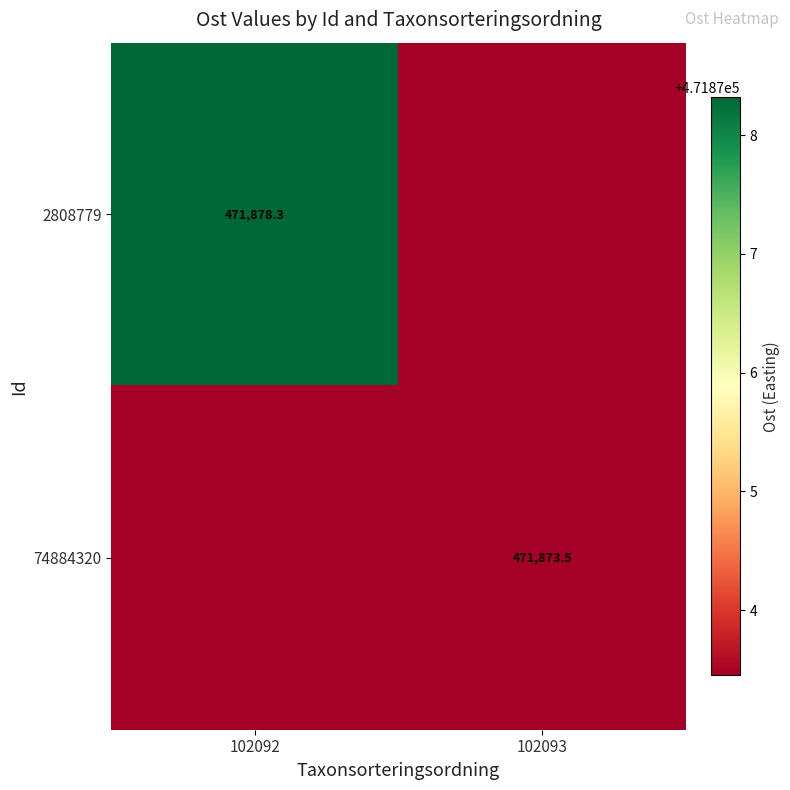

What is the smallest value displayed?

471873.5